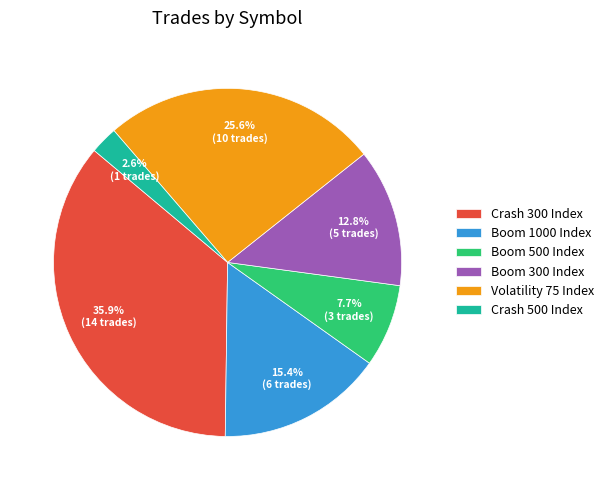

How many segments does this pie chart have?

6